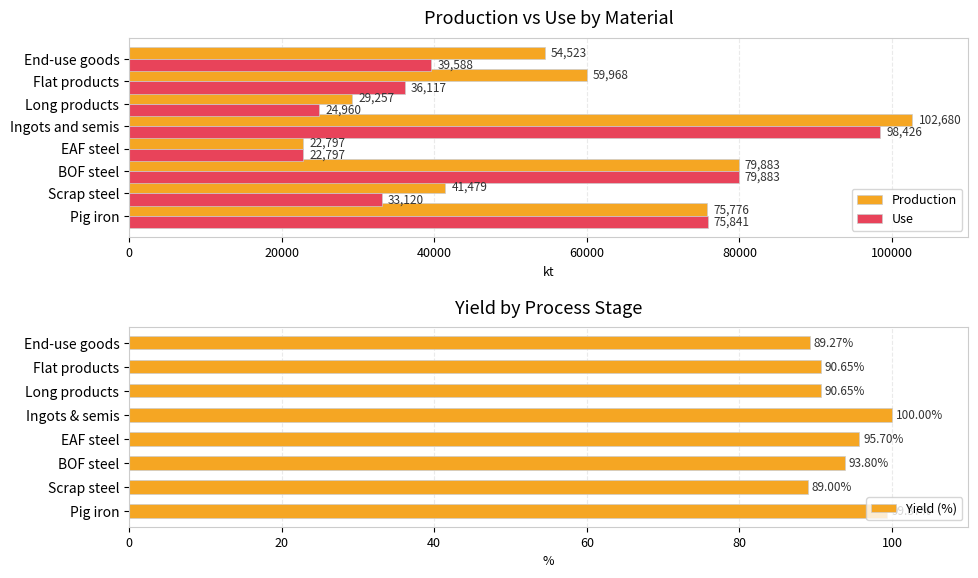

True or false: Yield (%) has a value of 95.7 at EAF steel.

True